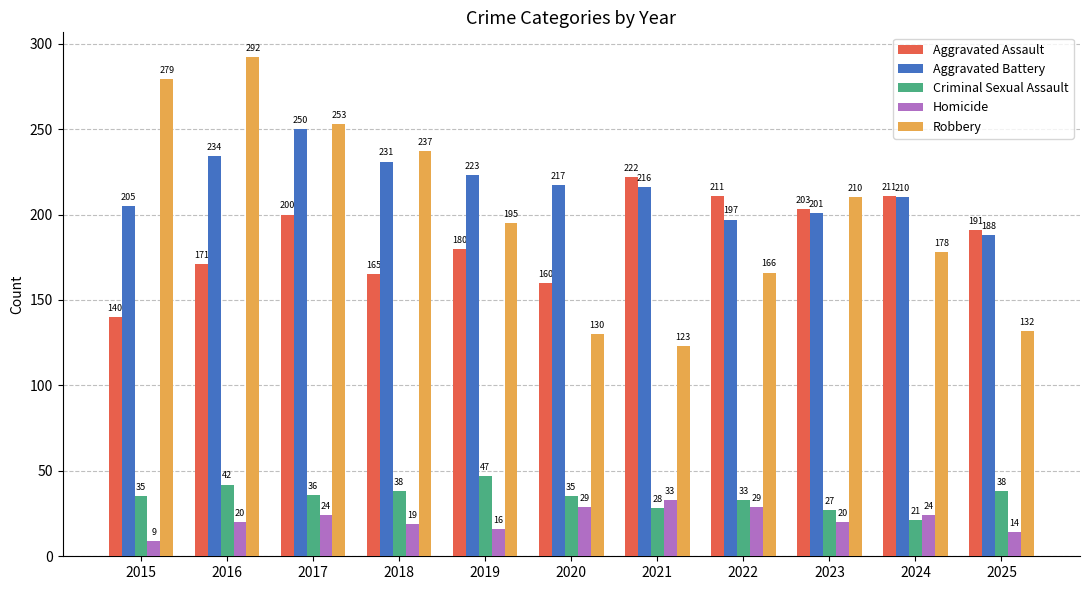

Count the number of data series in this chart.

5